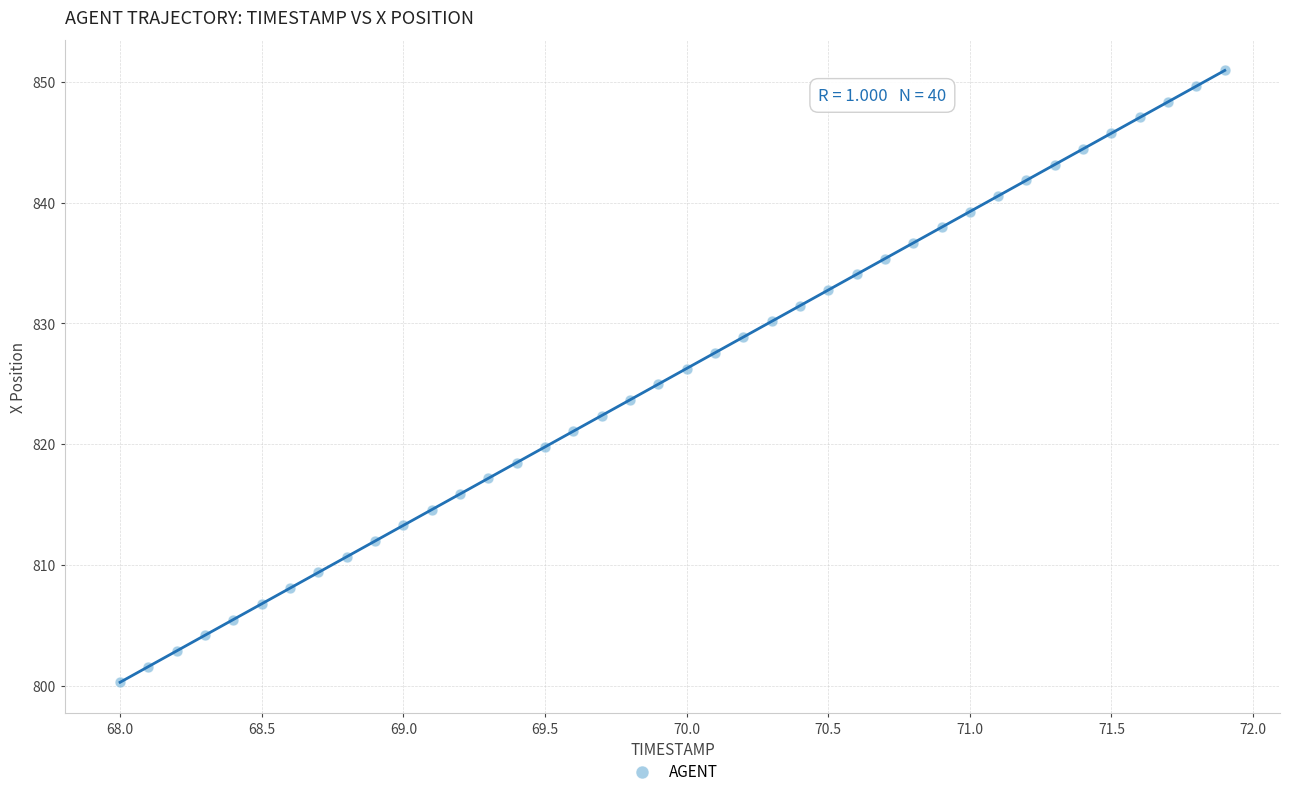

What is the range of X values (max minus min)?

3.9